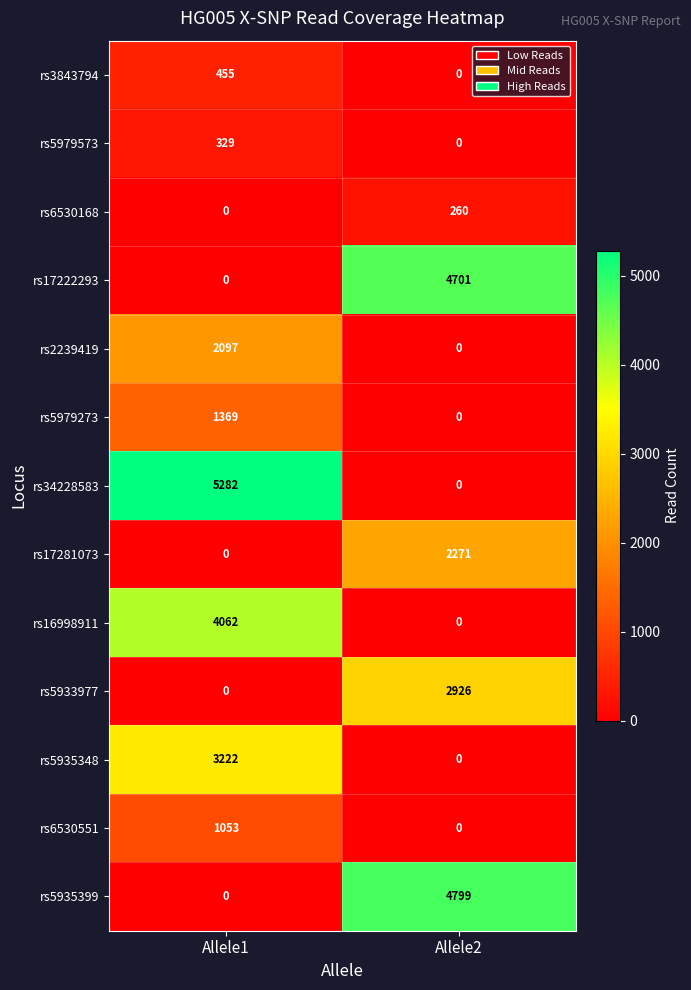

What is the maximum value for rs5933977?

2926